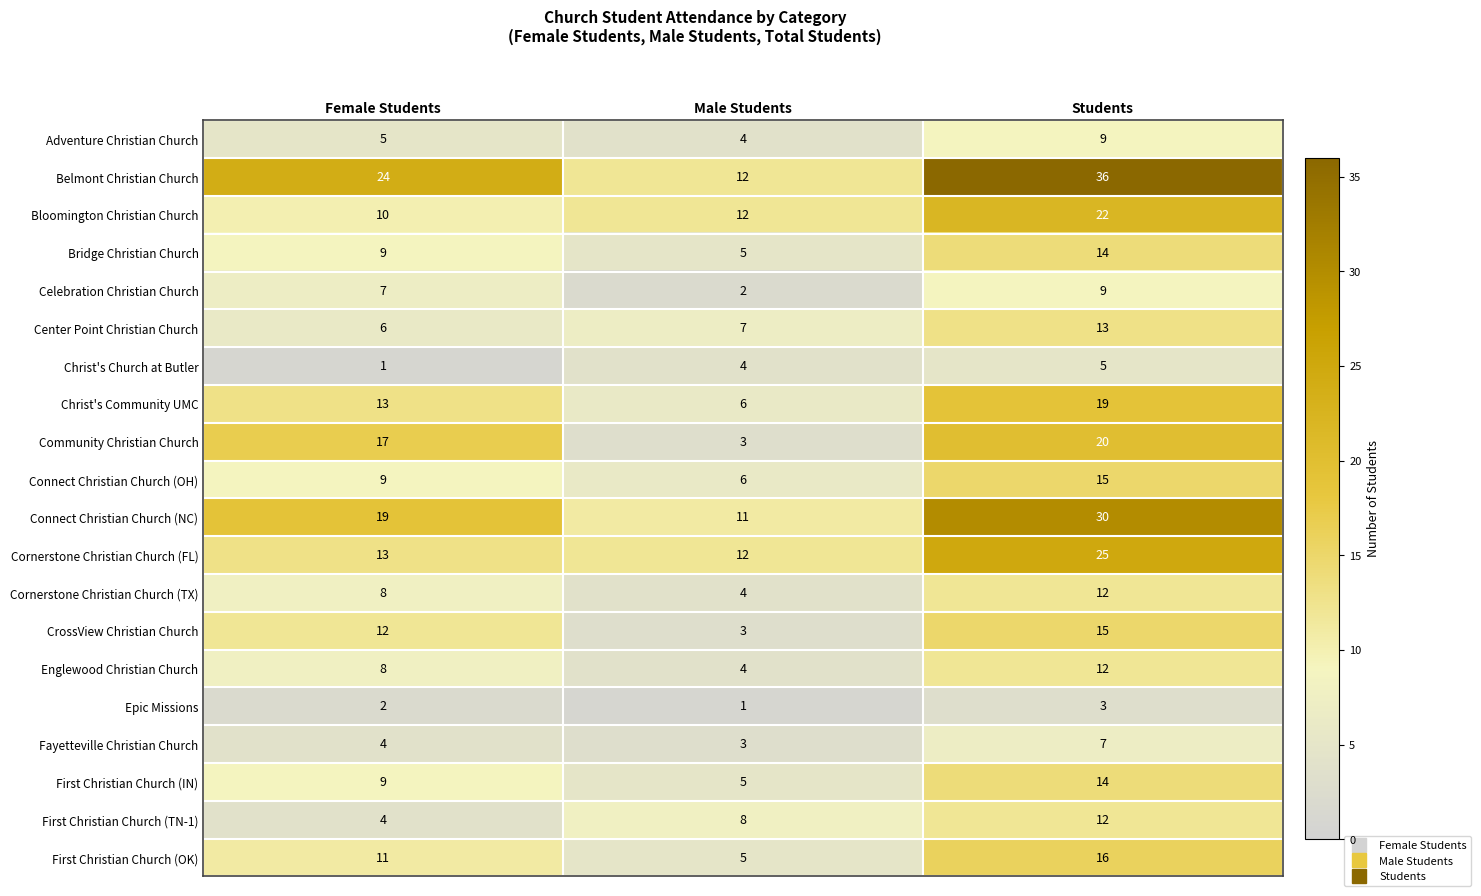

Is it true that Epic Missions equals 1 at Male Students?

True